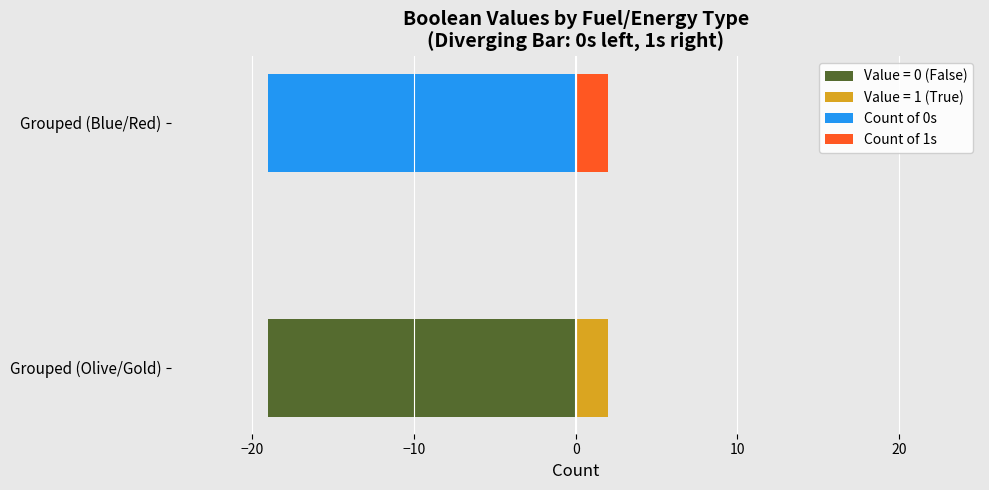

Which series has the largest range (max minus min)?

Value = 0 (False)